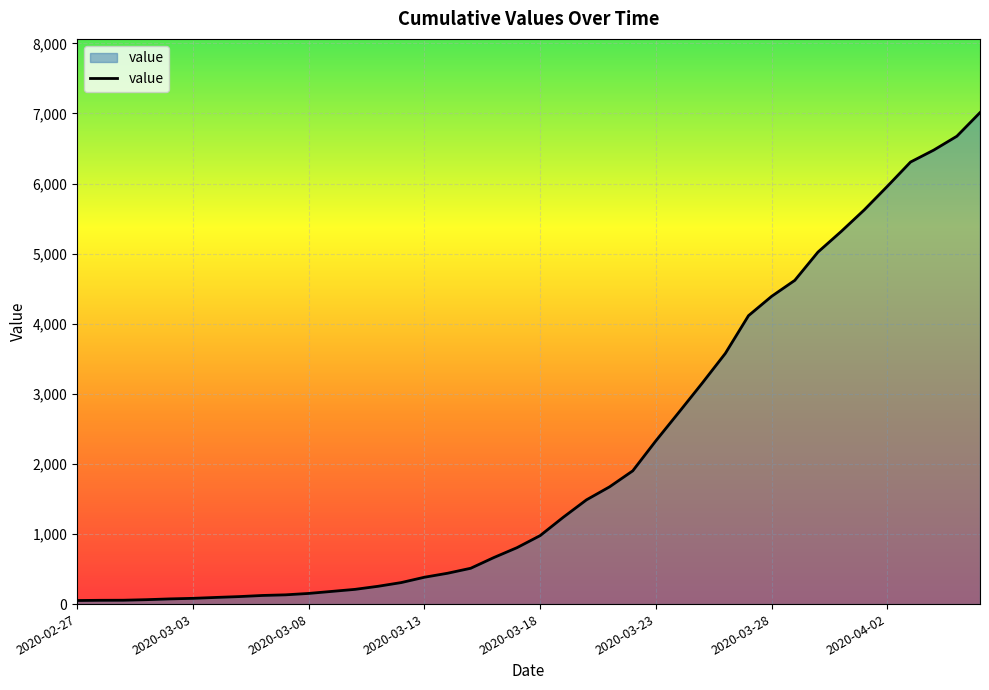

What is the maximum value shown in the chart?

7012